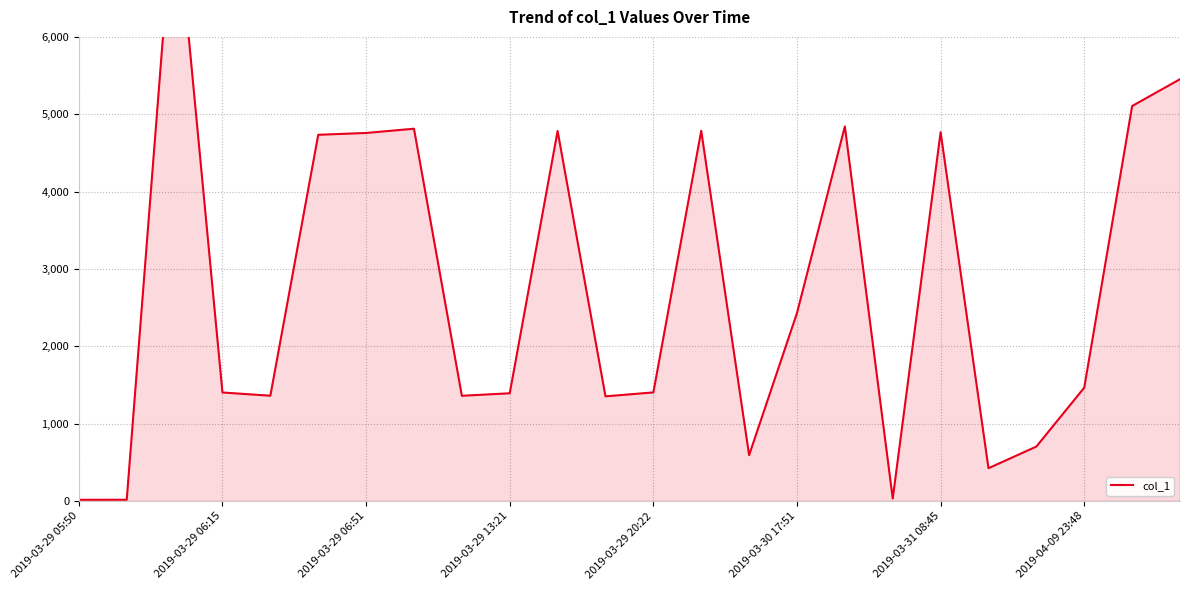

What is the difference between the values at 20 and 13?

4080.5